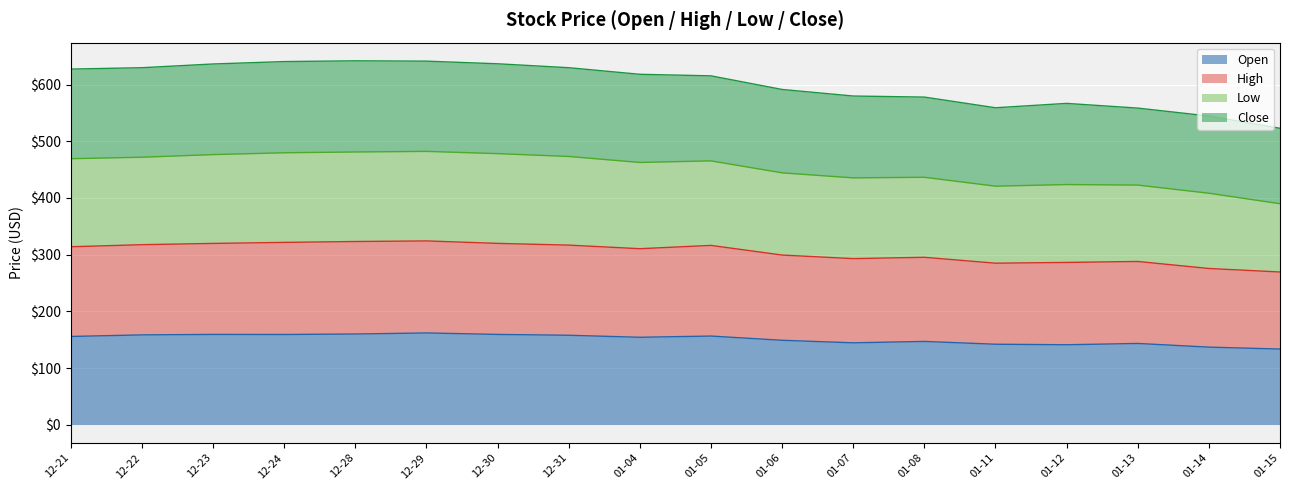

Which series has the largest total across all categories?

Low